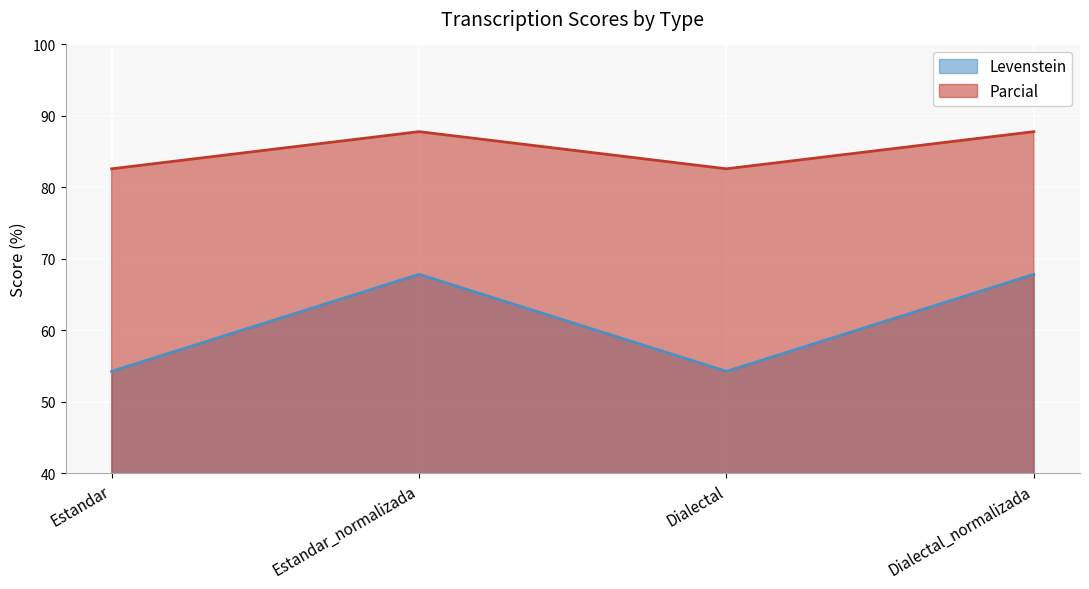

What position from the right is Estandar?

4